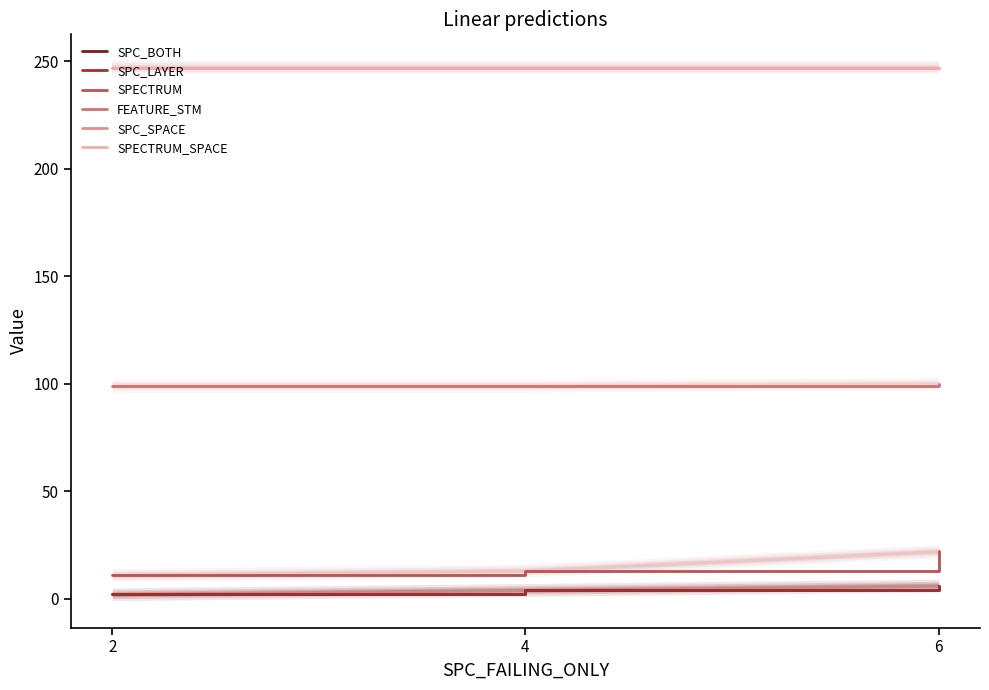

At which category does the chart reach its minimum across all series?

2